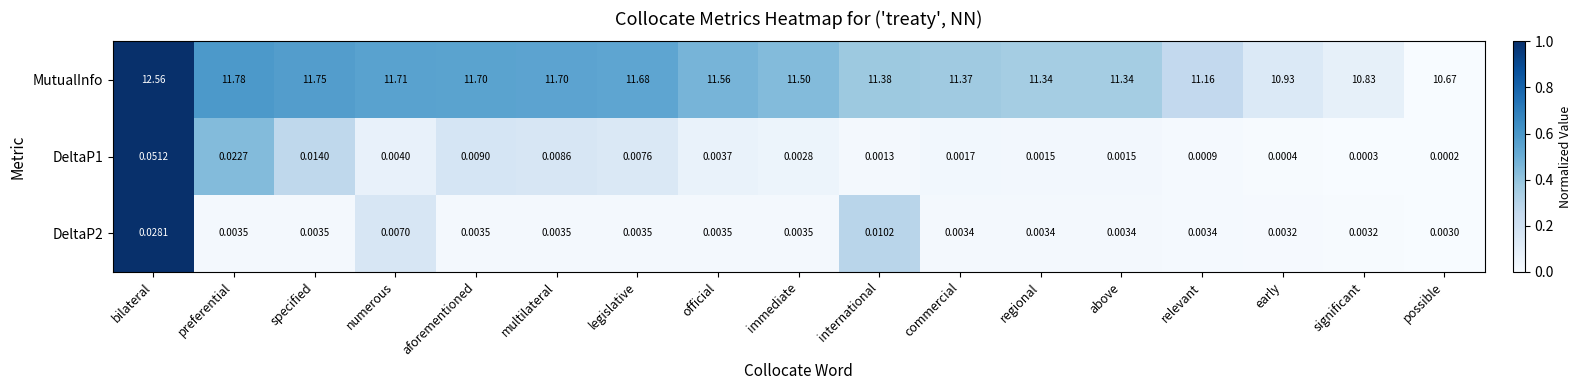

Which series has the widest spread of values?

MutualInfo